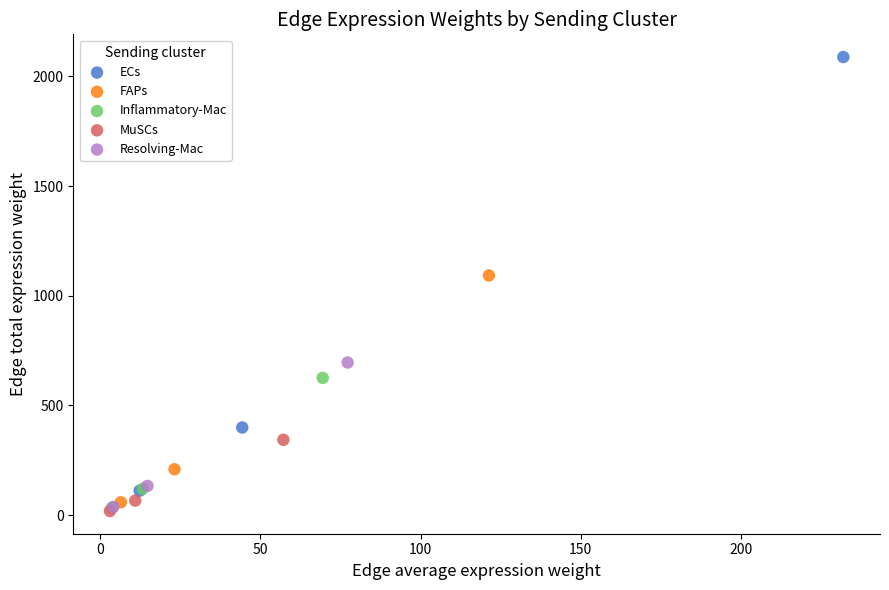

Which series has the widest spread of Y values?

ECs